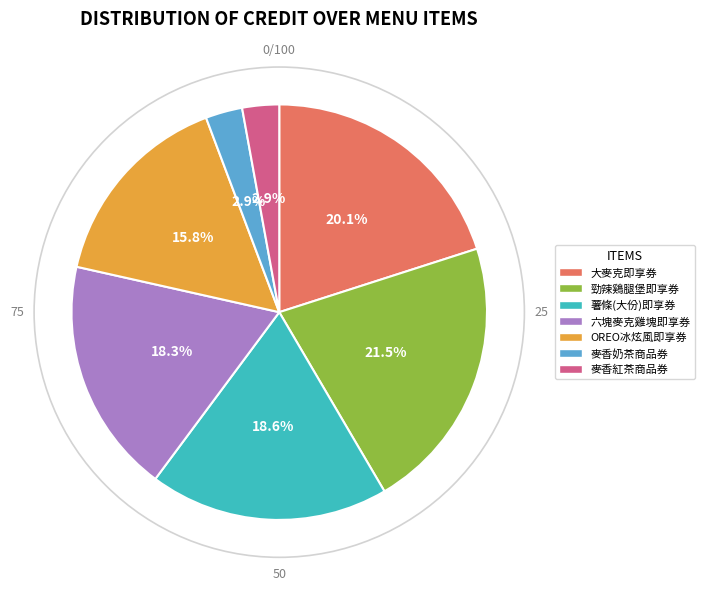

What is the largest slice in the pie chart?

勁辣鷄腿堡即享券